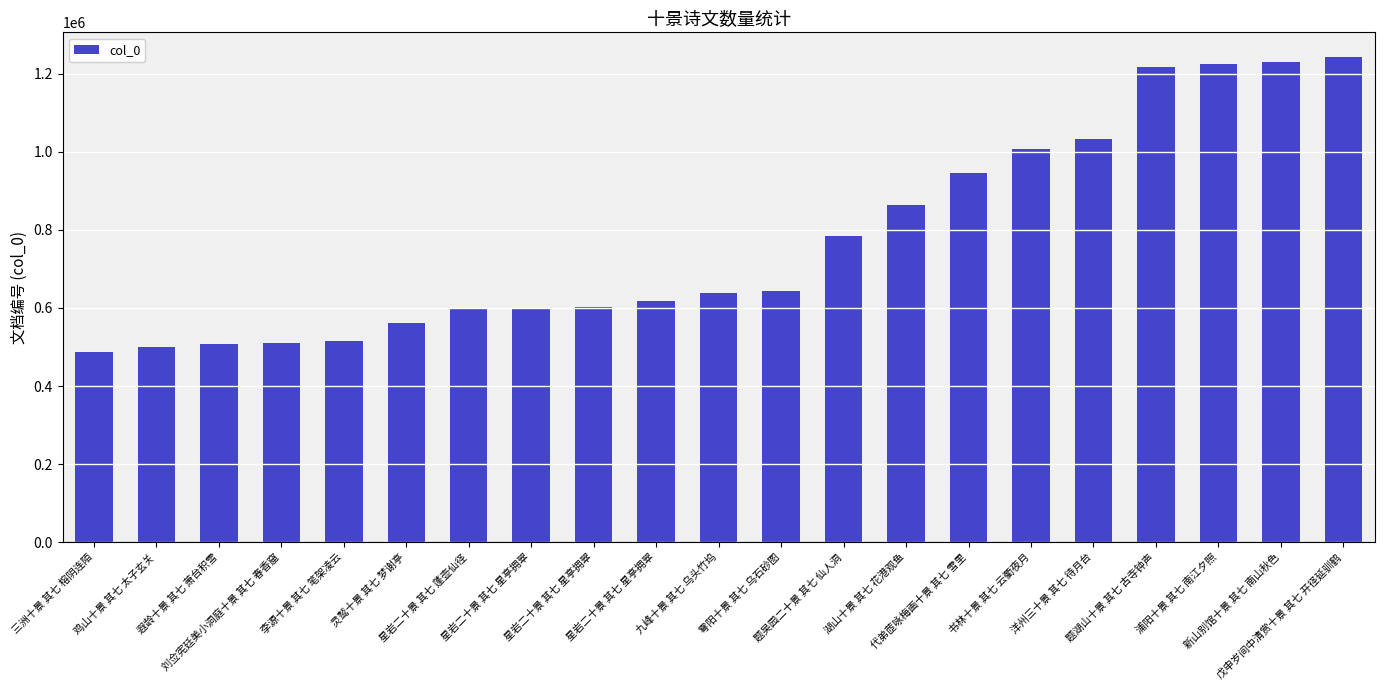

How many distinct data groups are displayed?

1